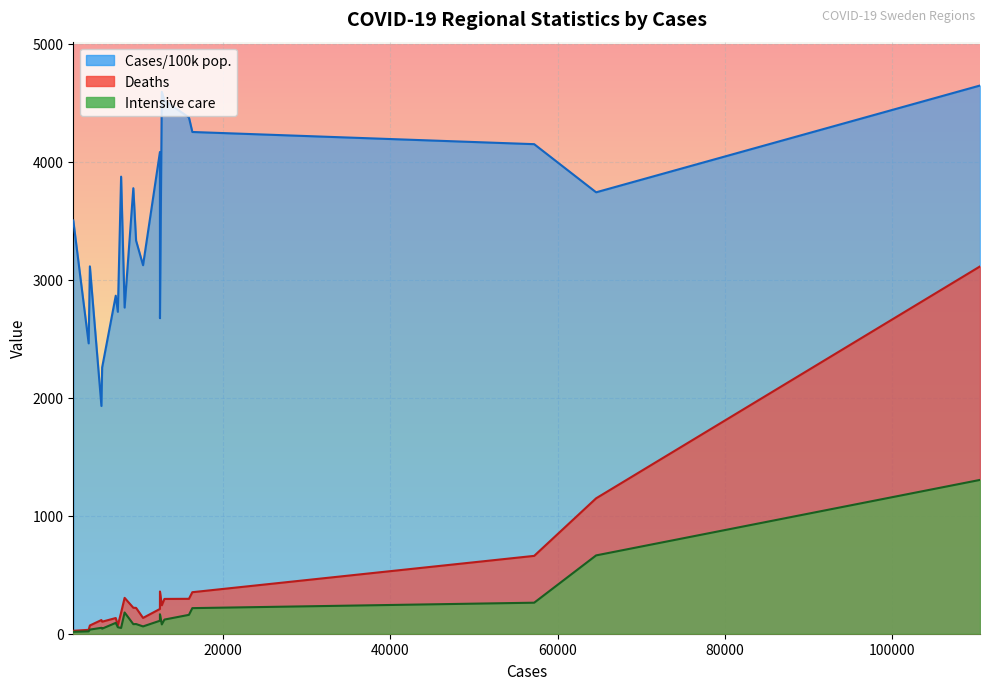

At which category does the chart reach its minimum across all series?

Gotland